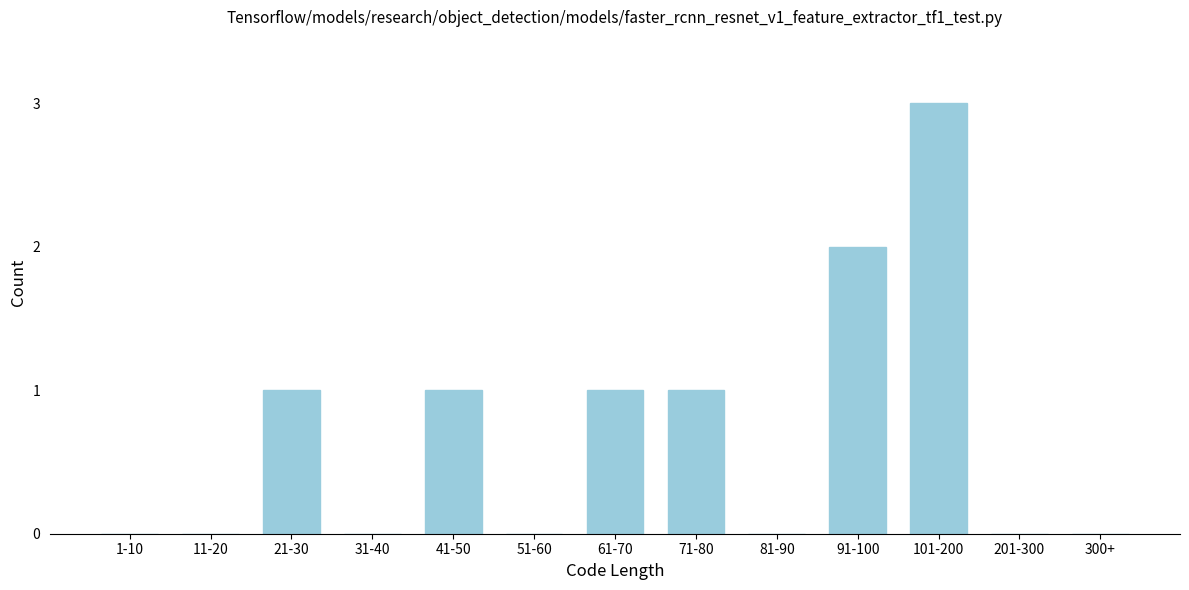

Reading left to right, extract all data points from this chart.

1-10=0	11-20=0	21-30=1	31-40=0	41-50=1	51-60=0	61-70=1	71-80=1	81-90=0	91-100=2	101-200=3	201-300=0	300+=0